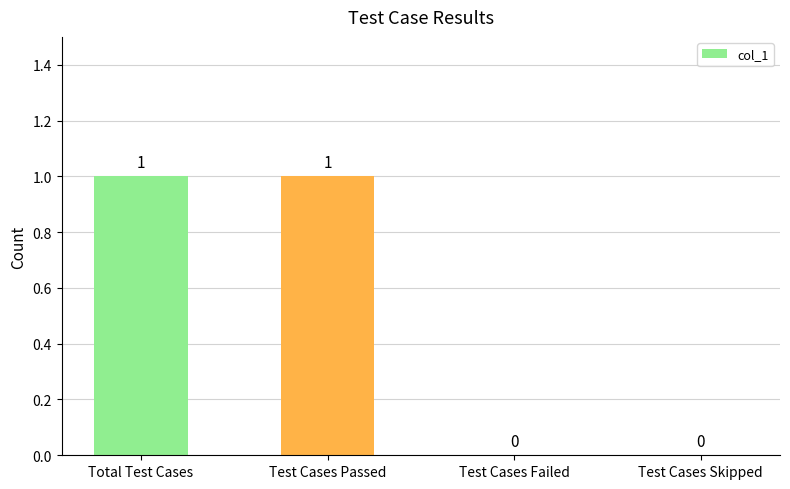

Between Test Cases Skipped and Test Cases Passed, which is larger?

Test Cases Passed